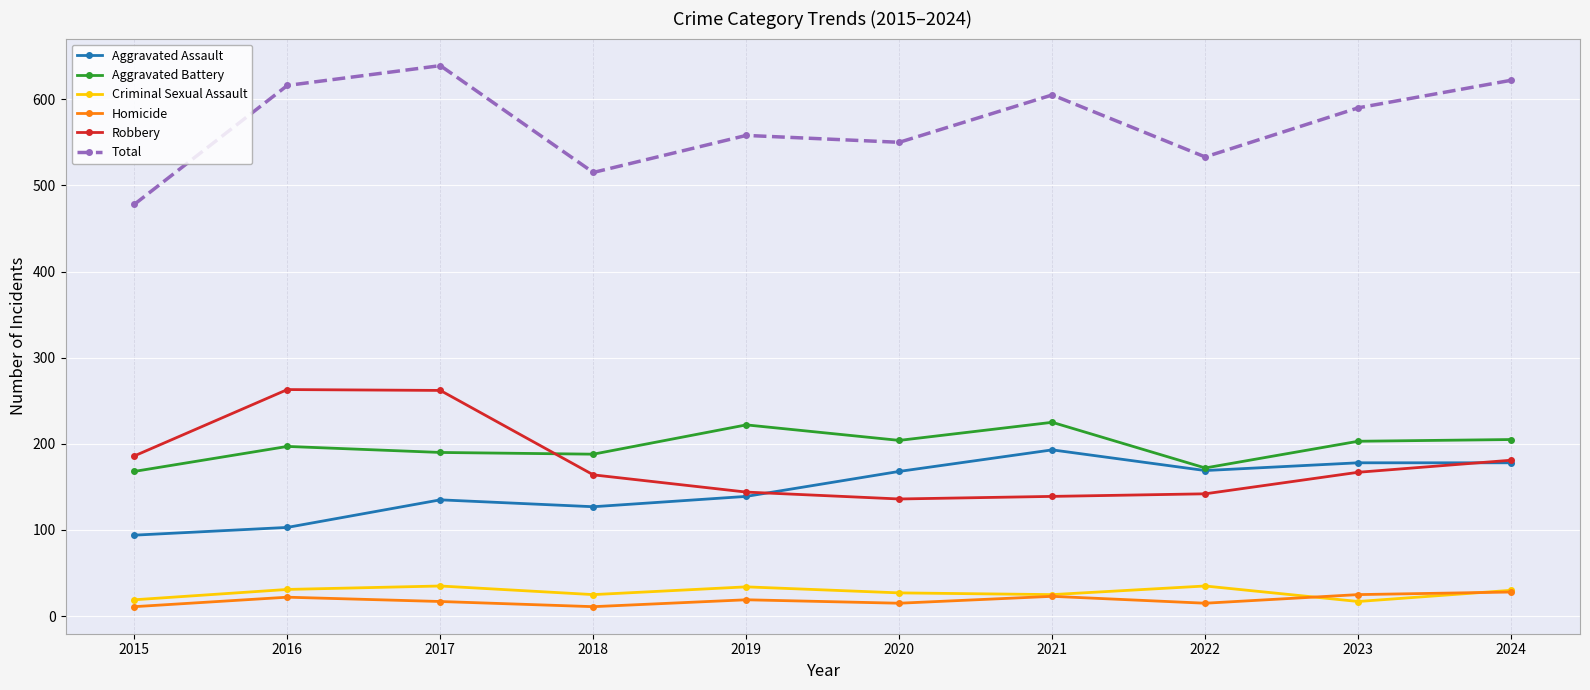

What is the spread (max minus min) of values at 2017?

622